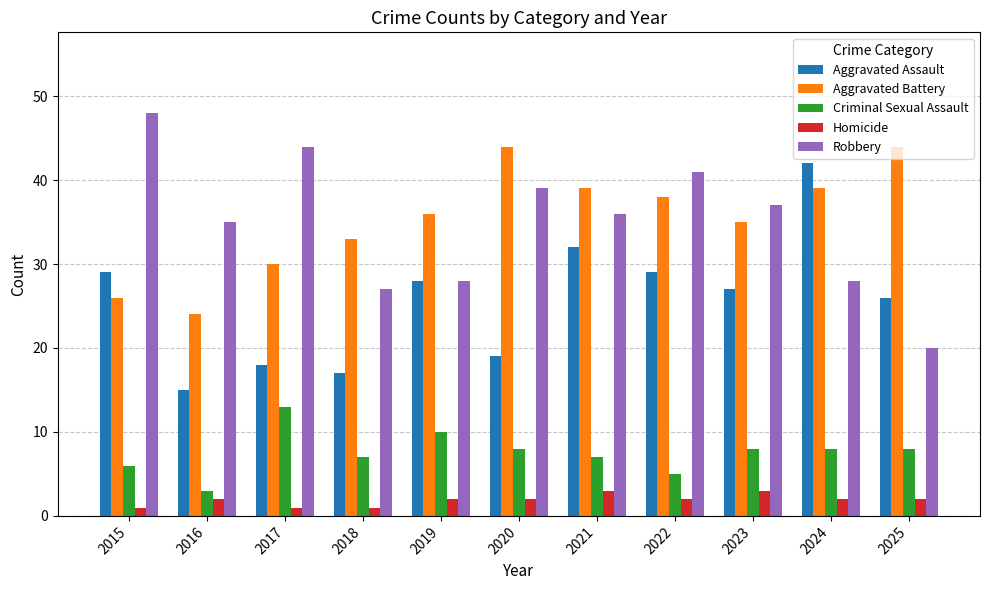

Rank the series at 2022 from lowest to highest value.

Homicide, Criminal Sexual Assault, Aggravated Assault, Aggravated Battery, Robbery